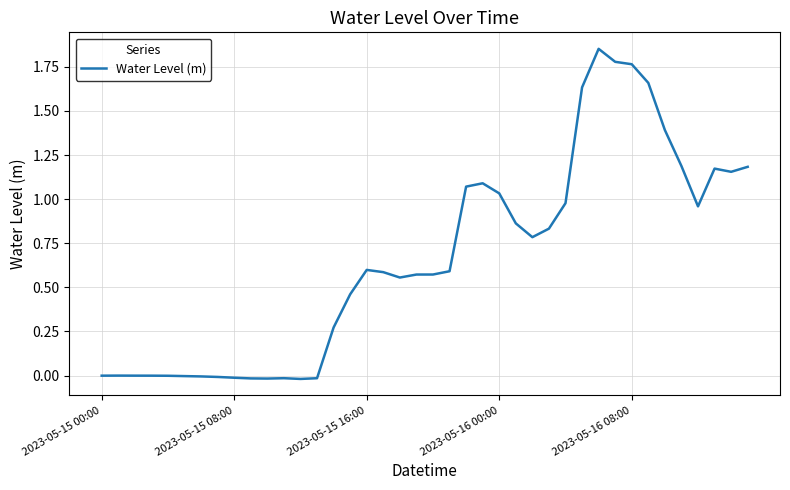

Does the chart have visible grid lines?

Yes